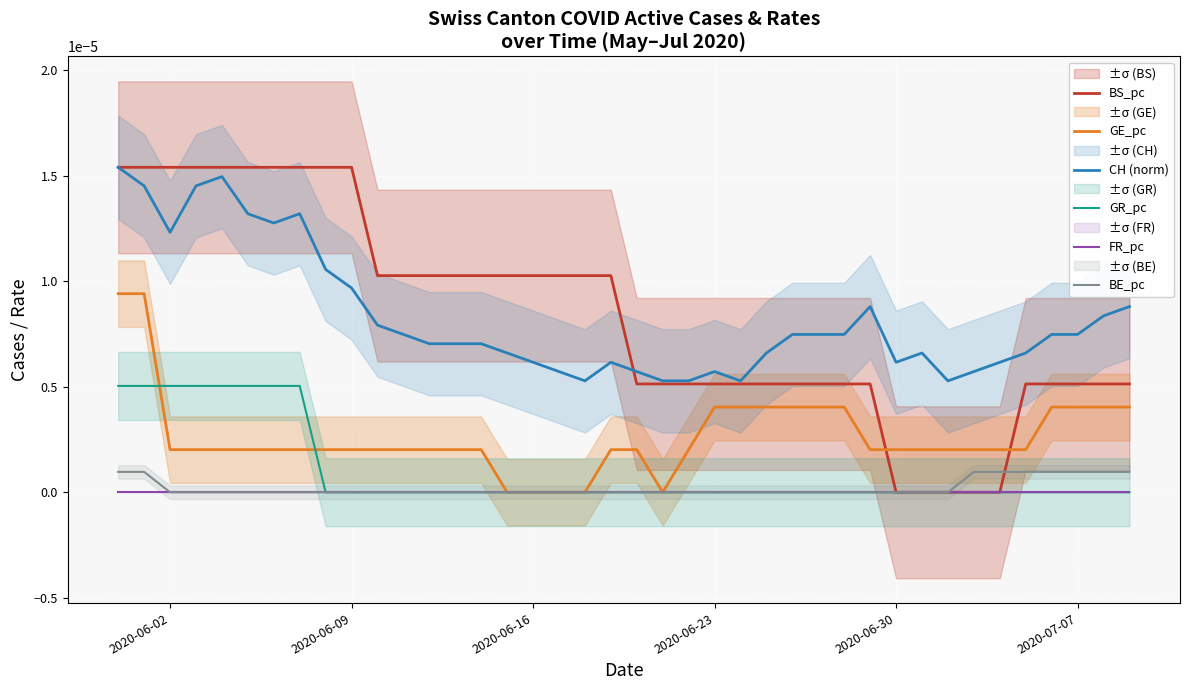

At how many categories does at least one series exceed 0?

40